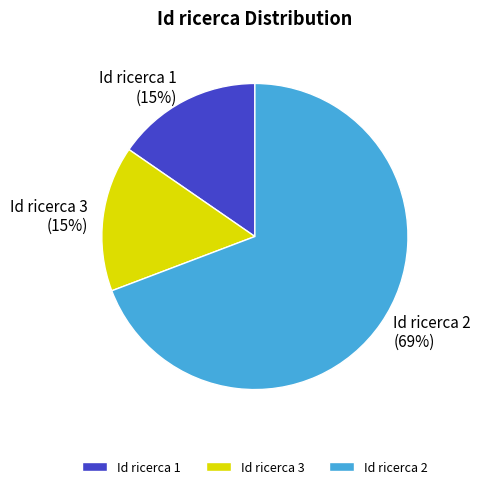

What percentage is the Id ricerca 3 slice, to the nearest percent?

15%